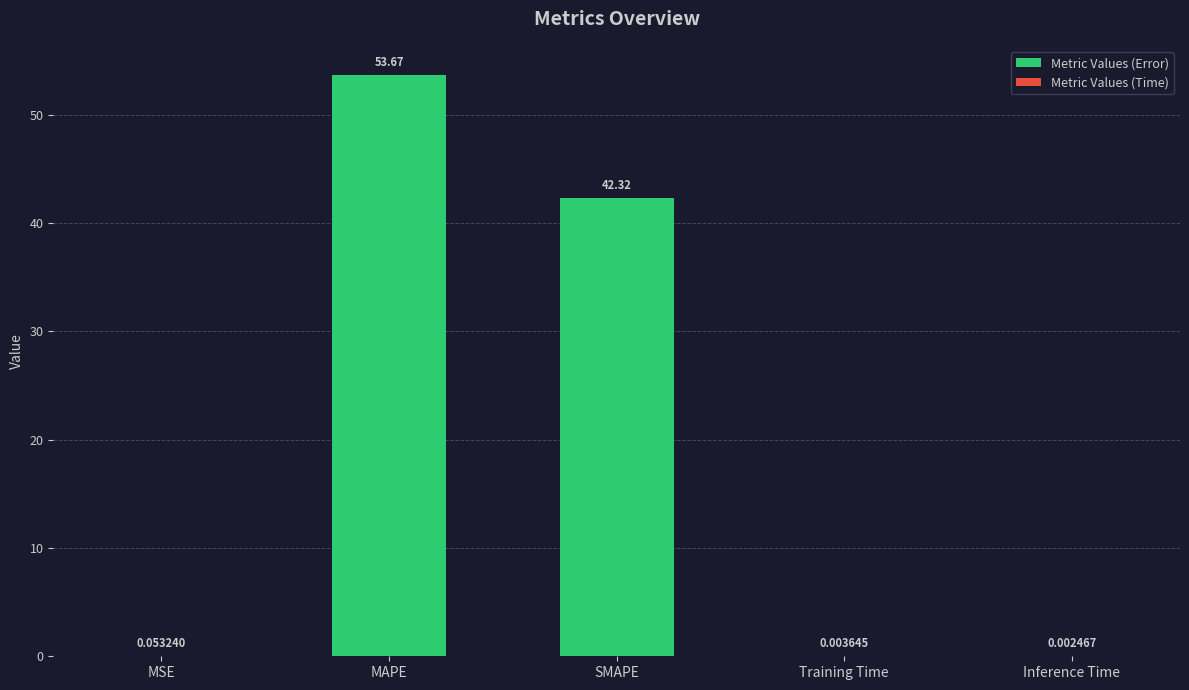

What is the change in value from MAPE to Inference Time?

-53.7